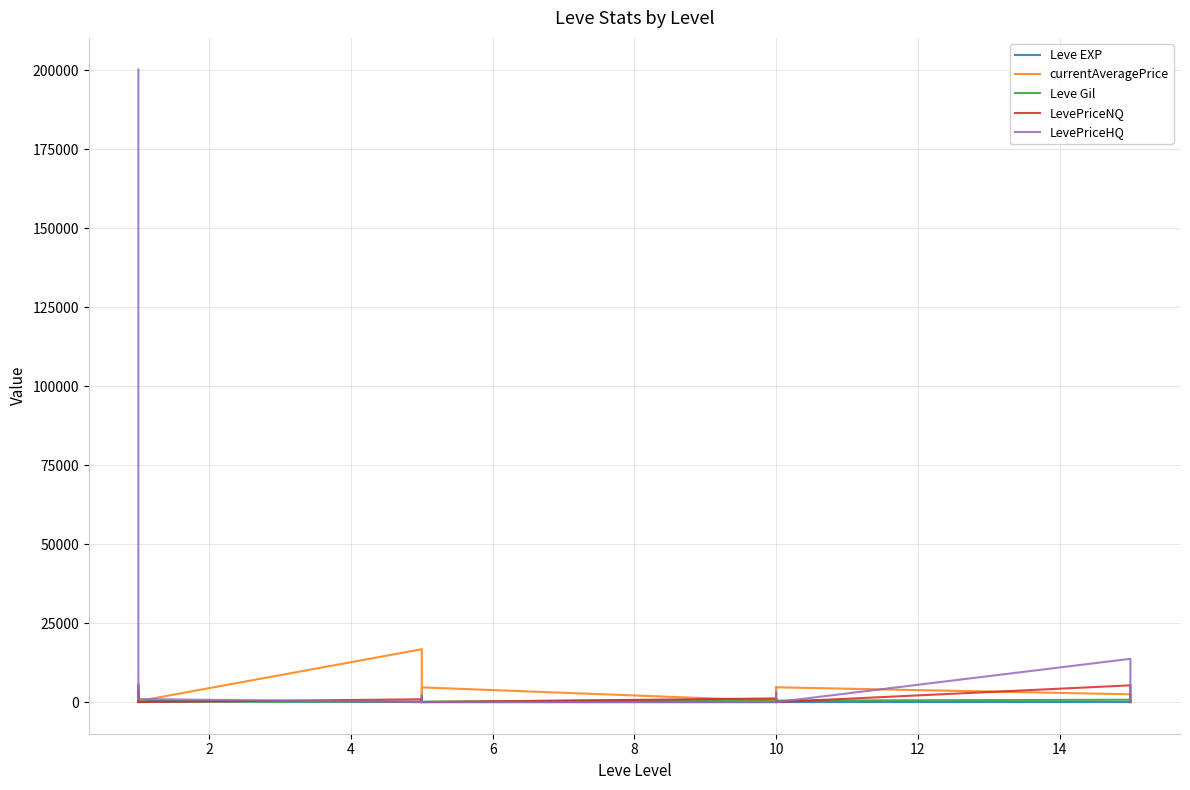

Is this an area chart (filled region under the line)?

No